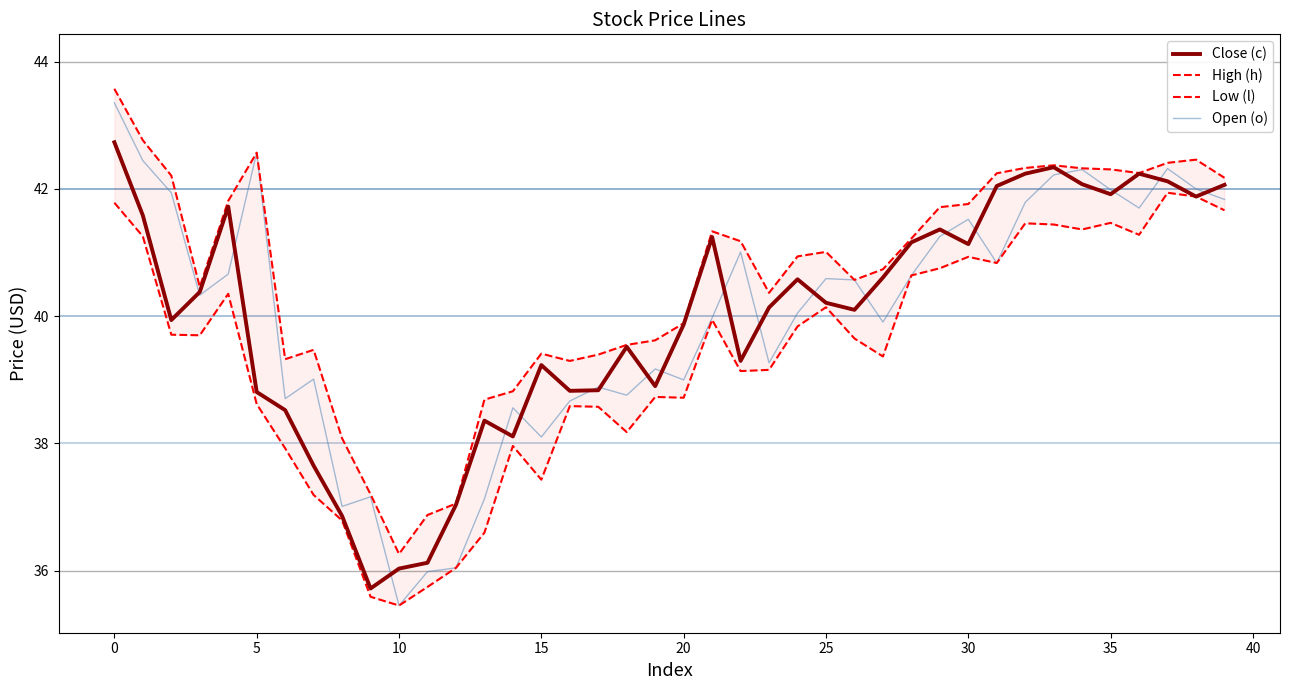

How many series are shown in this chart?

4